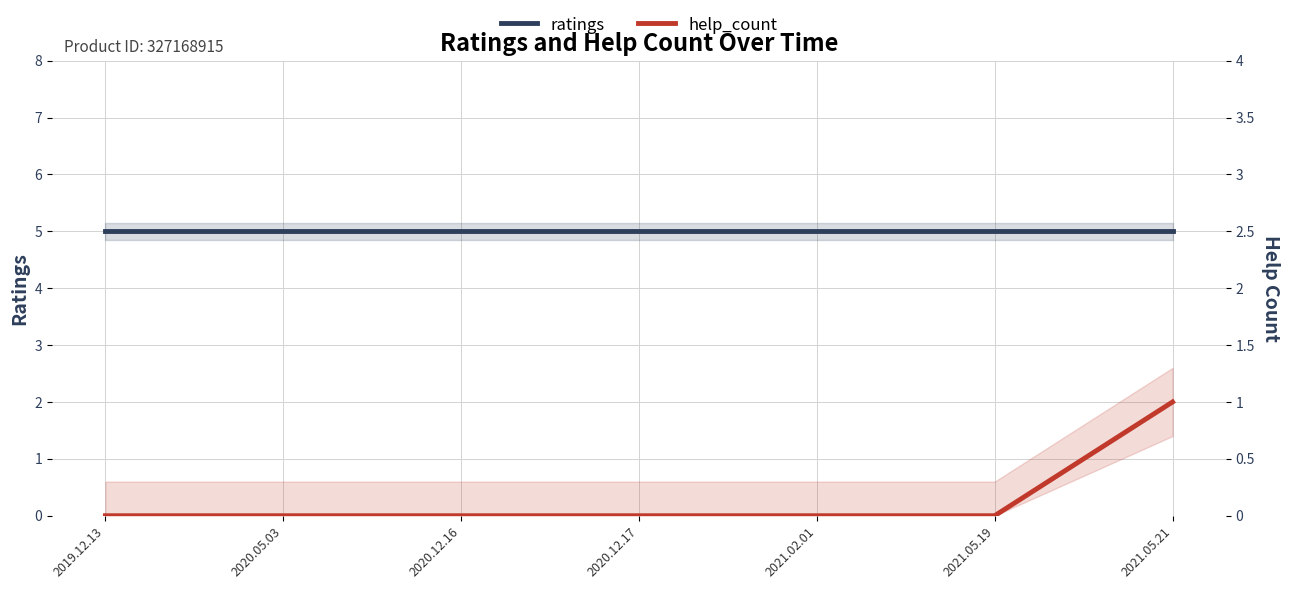

Which has a higher value, 2021.02.01 or 2020.12.17?

2021.02.01